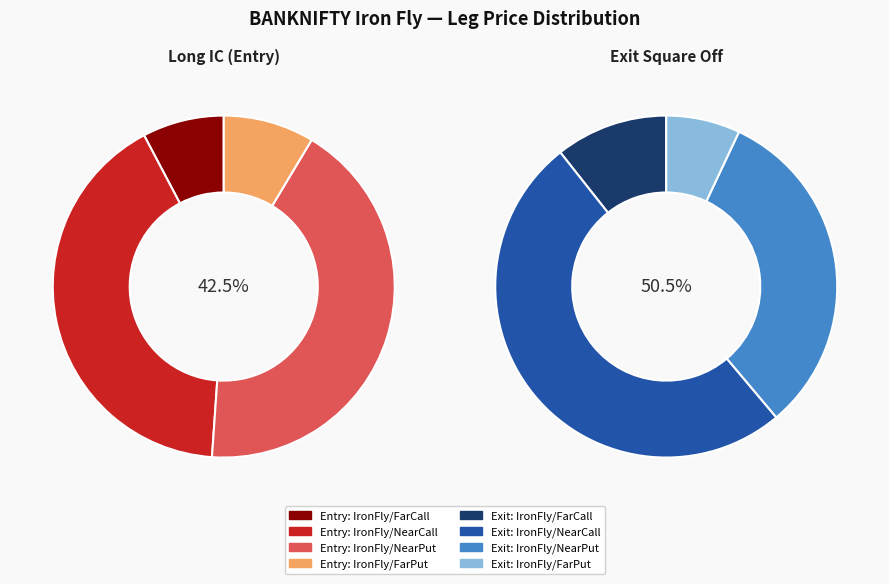

Does any single category account for the majority?

No